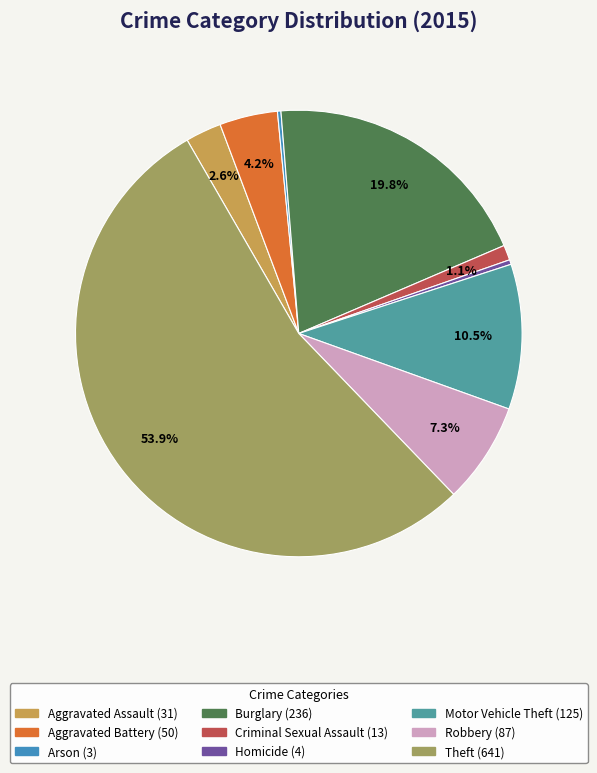

What is the change in value from Homicide to Motor Vehicle Theft?

+121